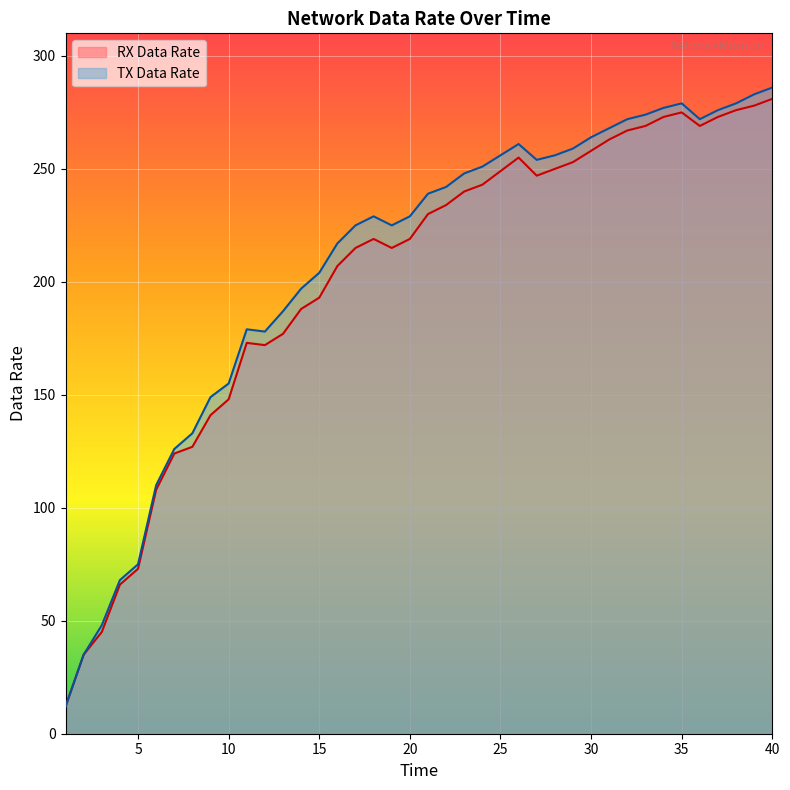

What are all the series names shown in the legend?

RX Data Rate, TX Data Rate